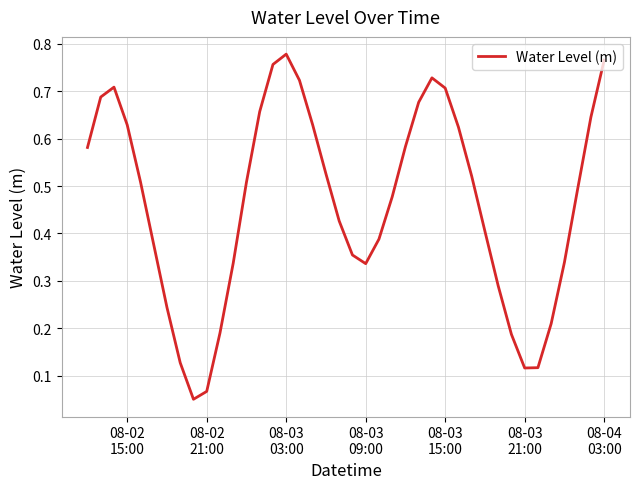

Reading right to left, what are all the values shown in this chart?

0.8	0.6	0.5	0.3	0.2	0.1	0.1	0.2	0.3	0.4	0.5	0.6	0.7	0.7	0.7	0.6	0.5	0.4	0.3	0.4	0.4	0.5	0.6	0.7	0.8	0.8	0.7	0.5	0.3	0.2	0.1	0.1	0.1	0.2	0.4	0.5	0.6	0.7	0.7	0.6